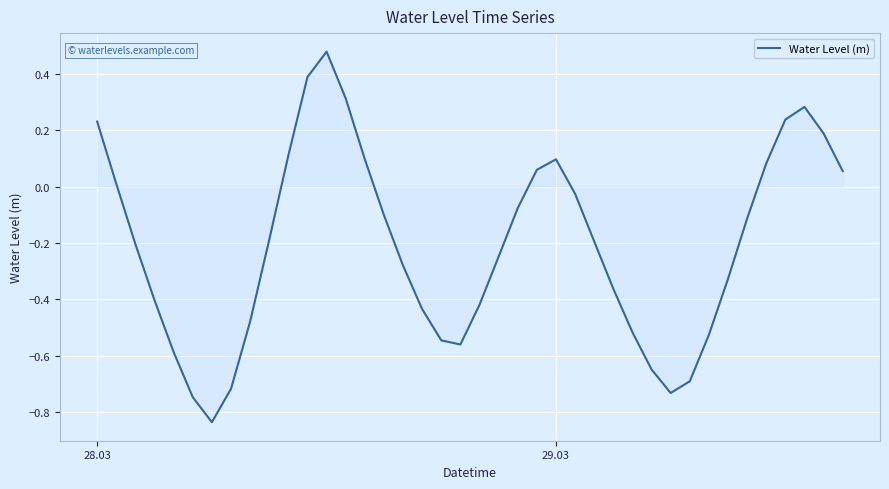

Count the number of values greater than 0.

14